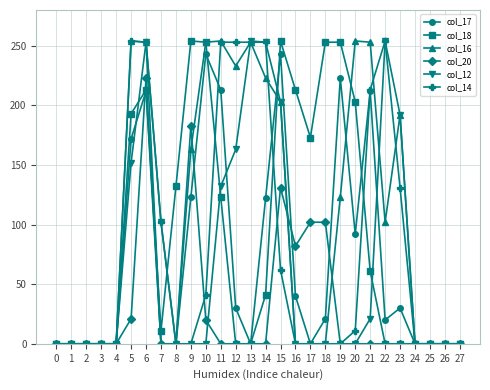

True or false: col_16 has more than 2 interior local peaks.

True